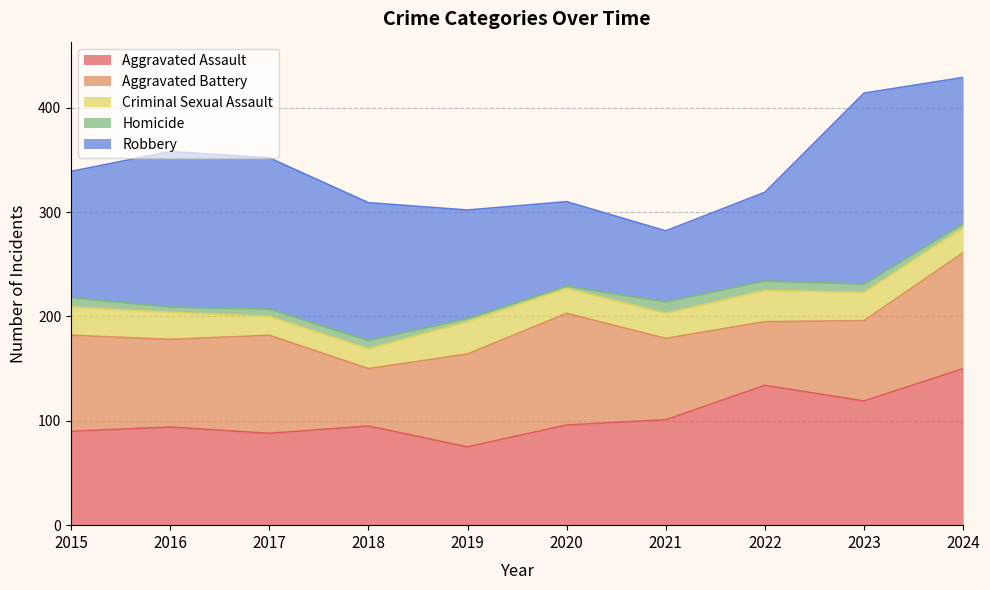

True or false: Aggravated Assault and Homicide intersect in this chart.

False